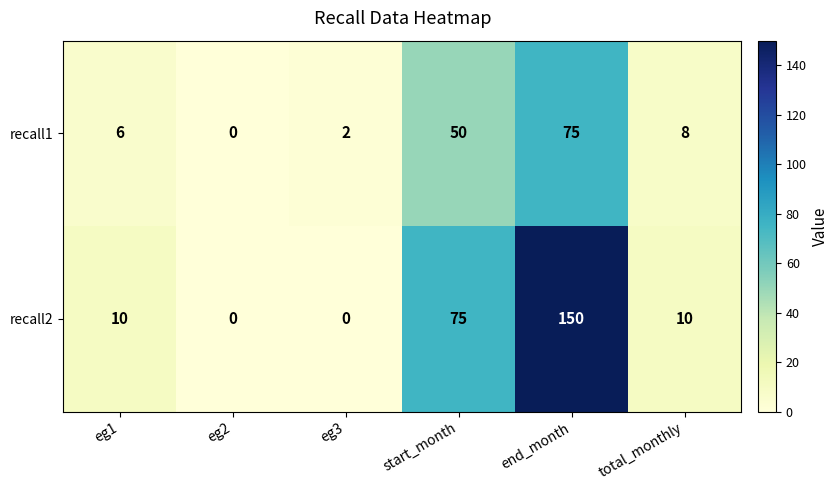

At which category is the sum across all series the highest?

end_month